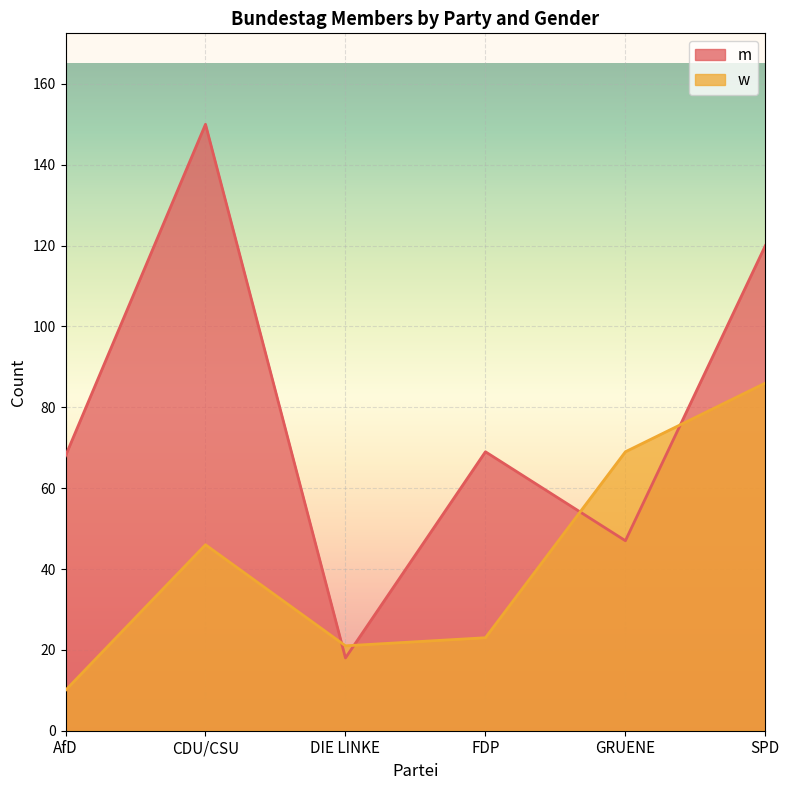

What is the sum of the m values at GRUENE and SPD?

167